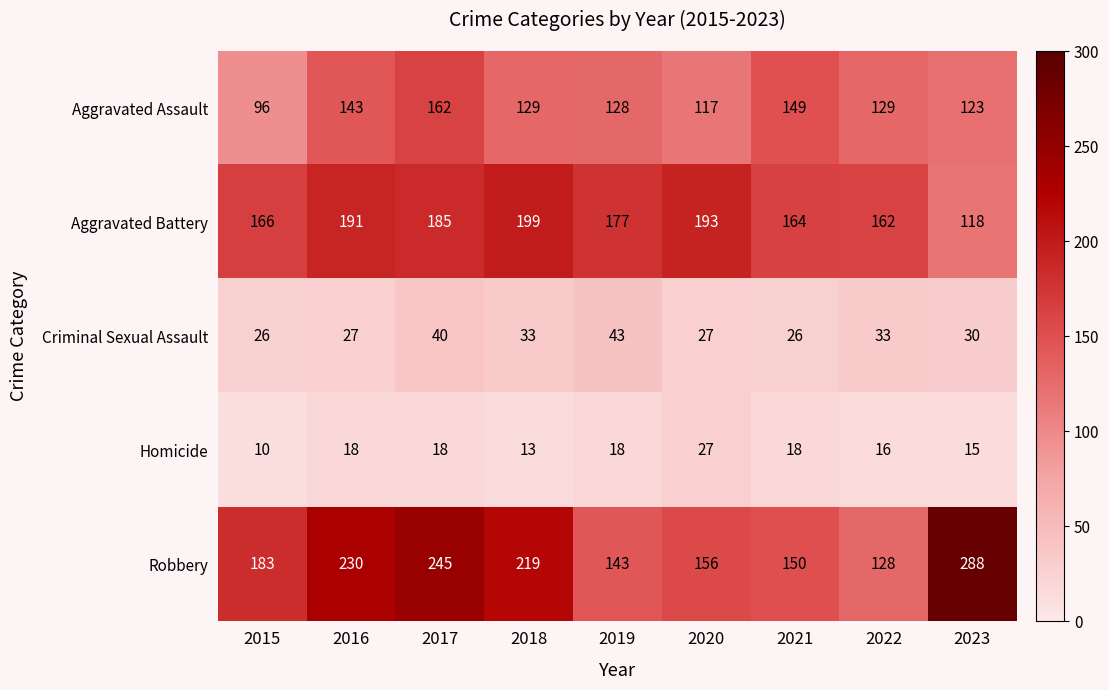

What is the difference between the maximum and second lowest values in the Criminal Sexual Assault series?

17